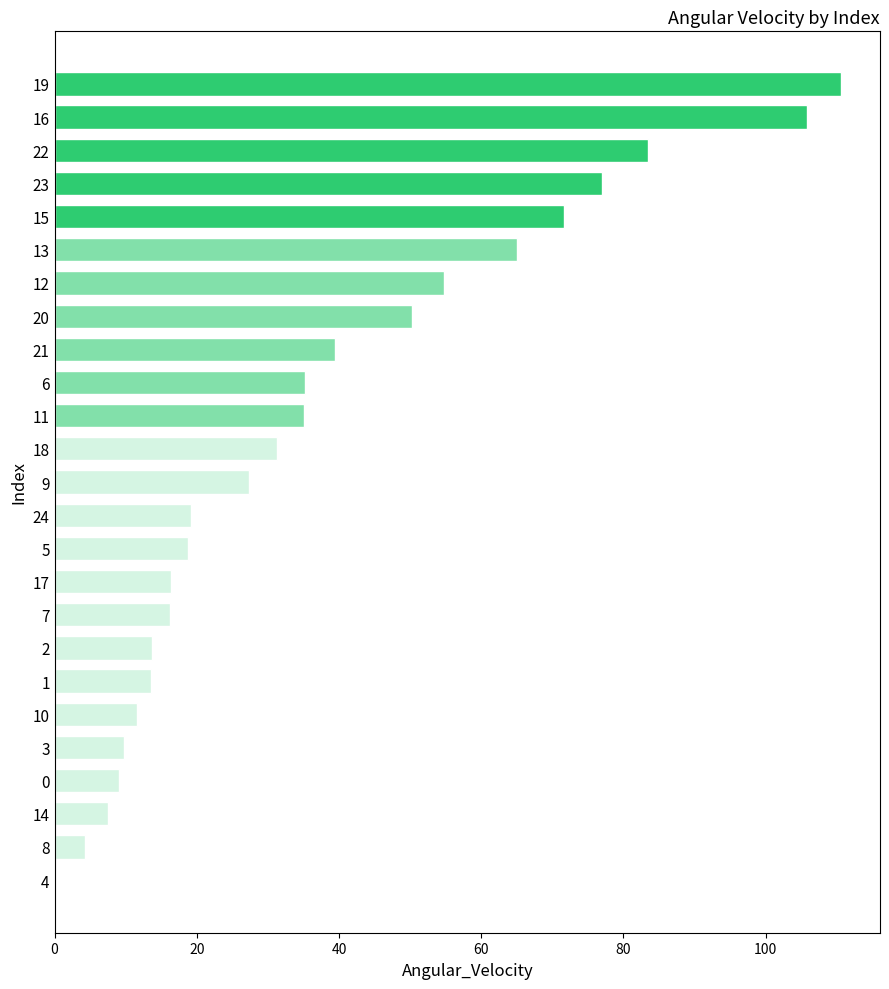

Which label corresponds to the largest value in the chart?

19